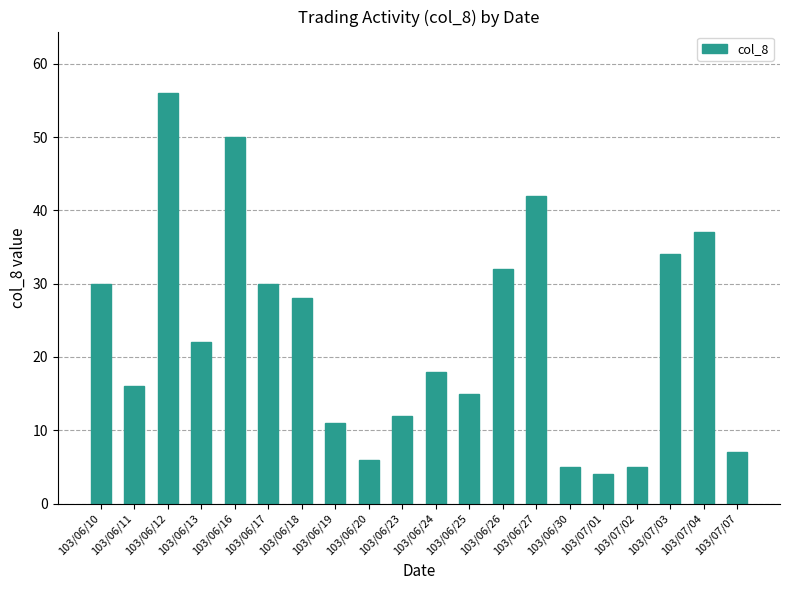

Is it true that the value at 103/06/19 is 4?

False